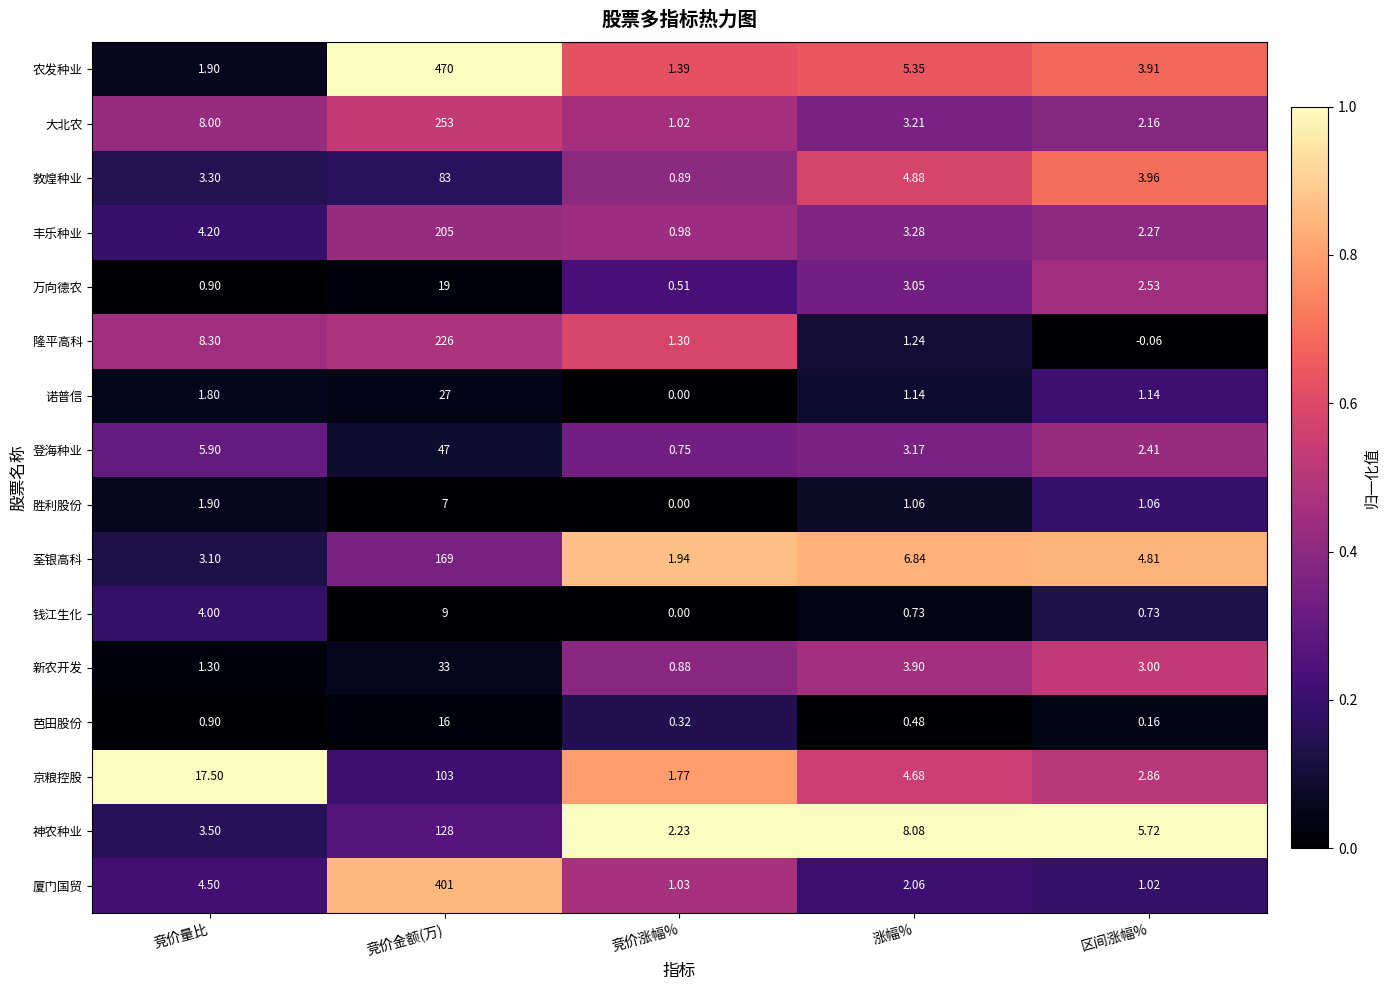

At which category does the chart reach its peak across all series?

竞价金额(万)